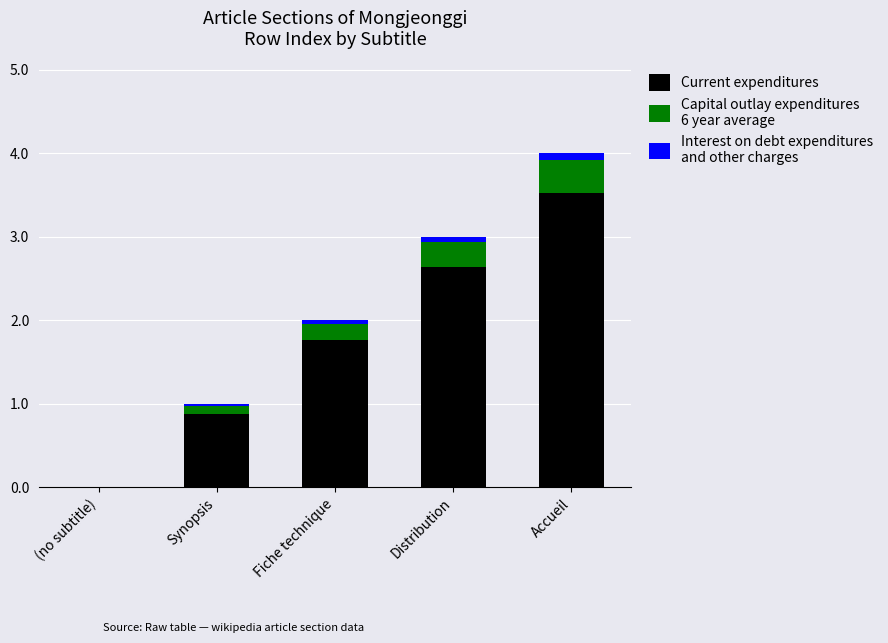

At which category is the sum across all series the highest?

Accueil